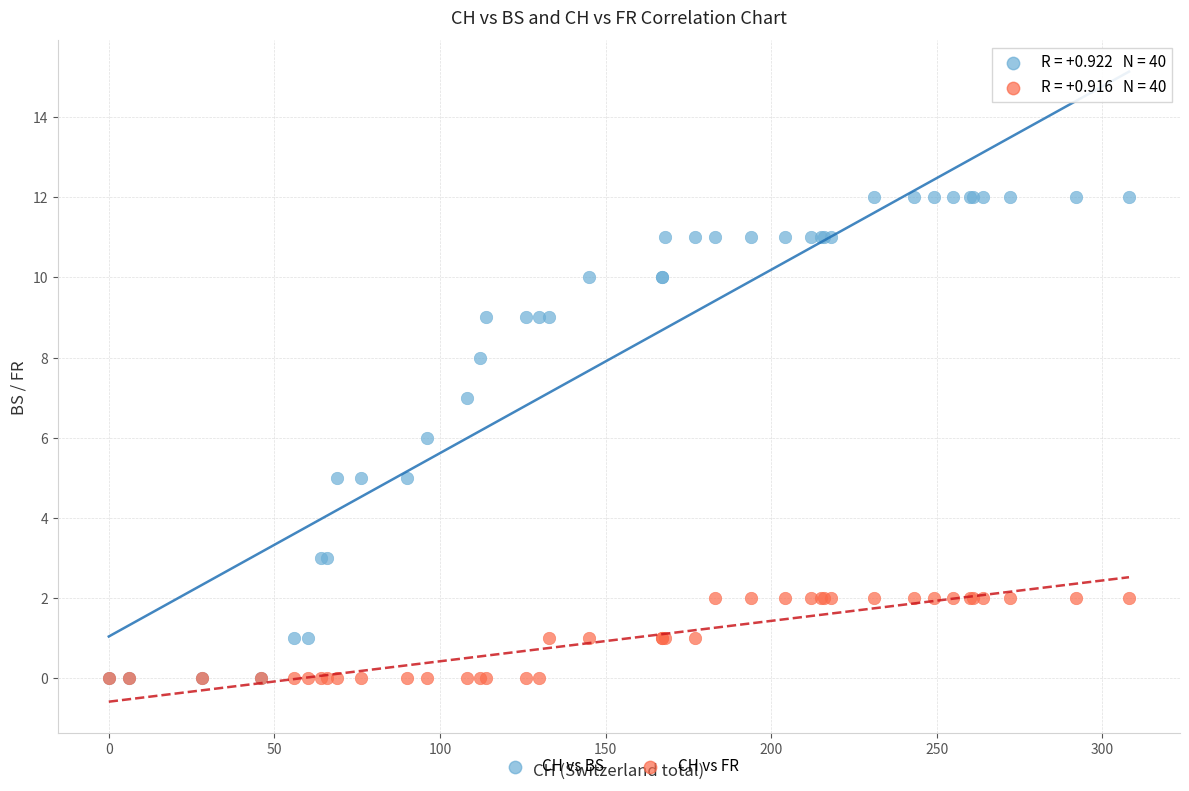

What are all the series names shown in the legend?

CH vs BS, CH vs FR